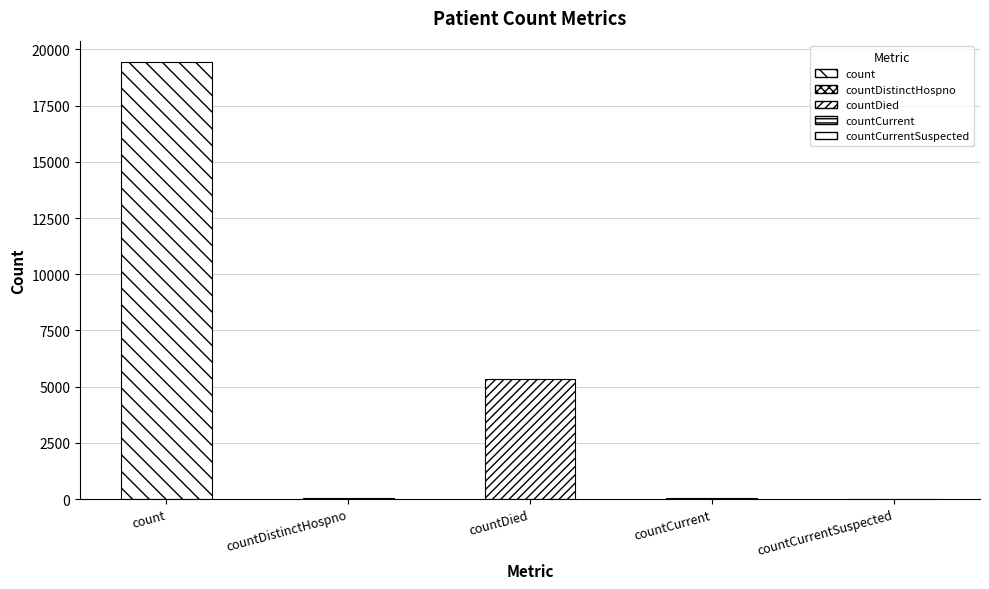

Are the bars grouped side by side (vs. stacked)?

No